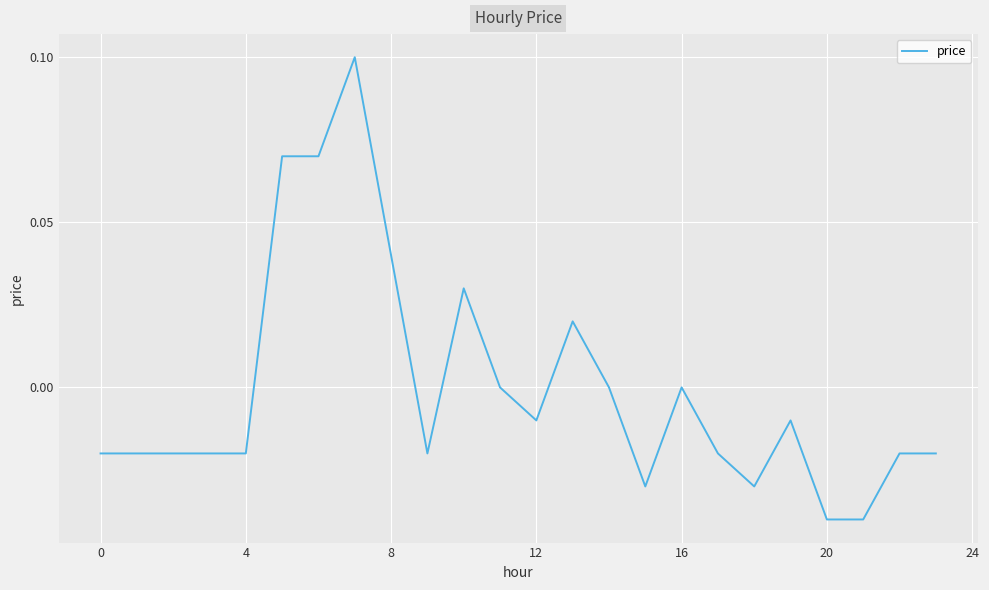

How many distinct data groups are displayed?

1